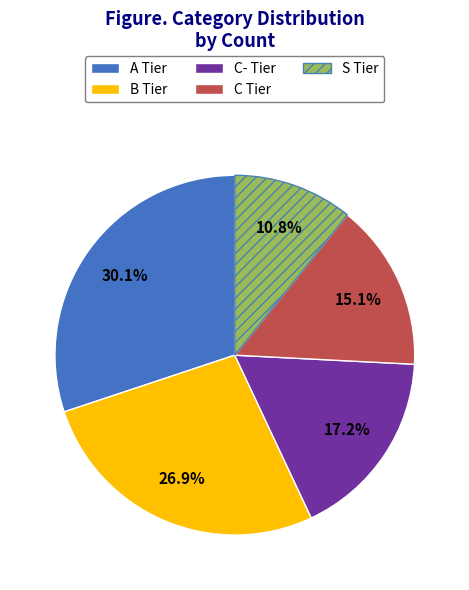

Which category has the biggest portion of the pie?

A Tier